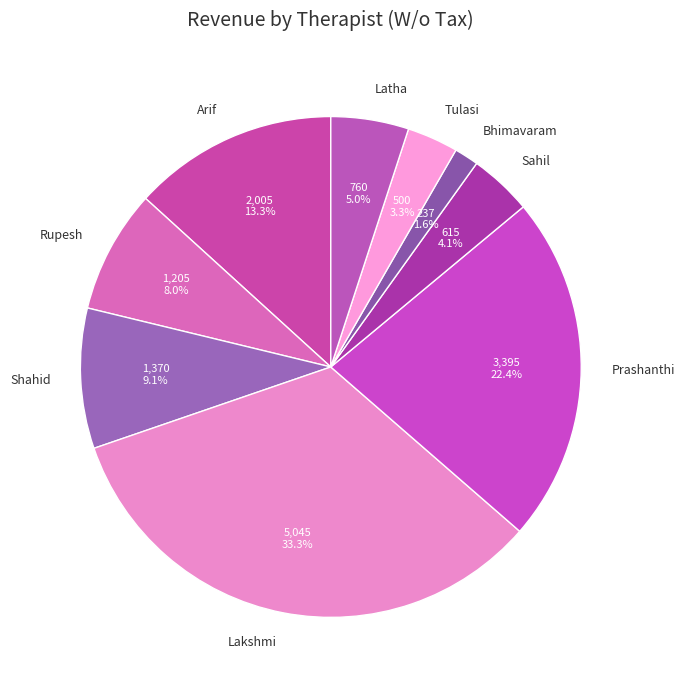

To the nearest percent, what is the difference between the largest and smallest slice percentages?

32%